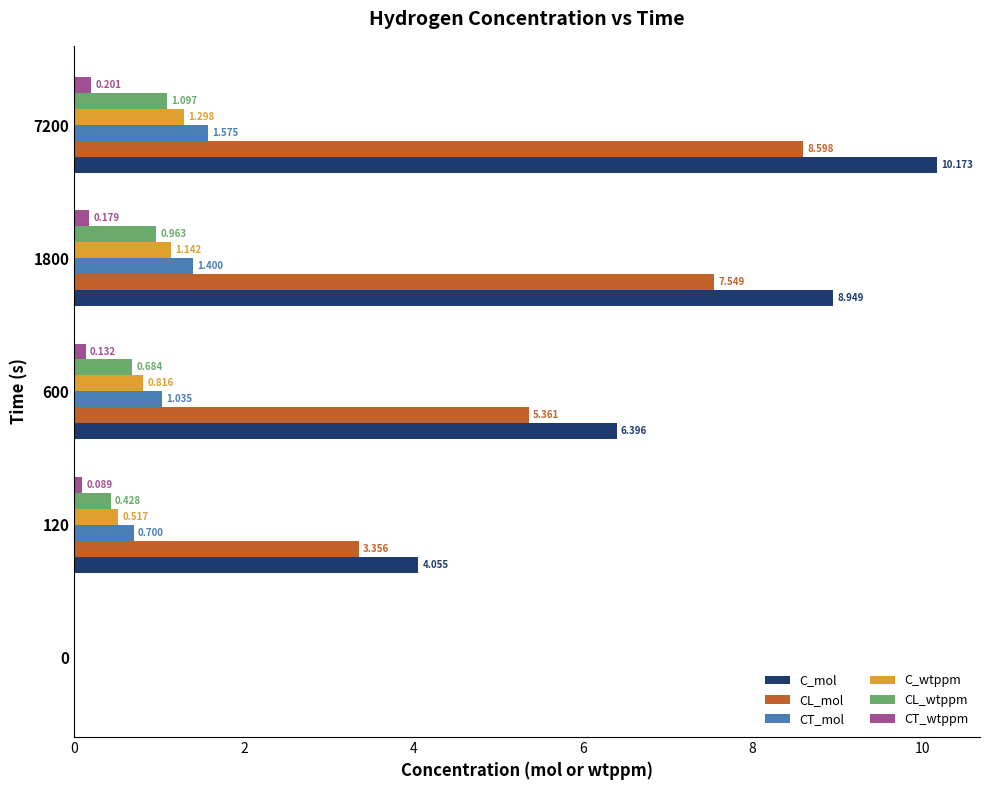

Which series has the largest total across all categories?

C_mol